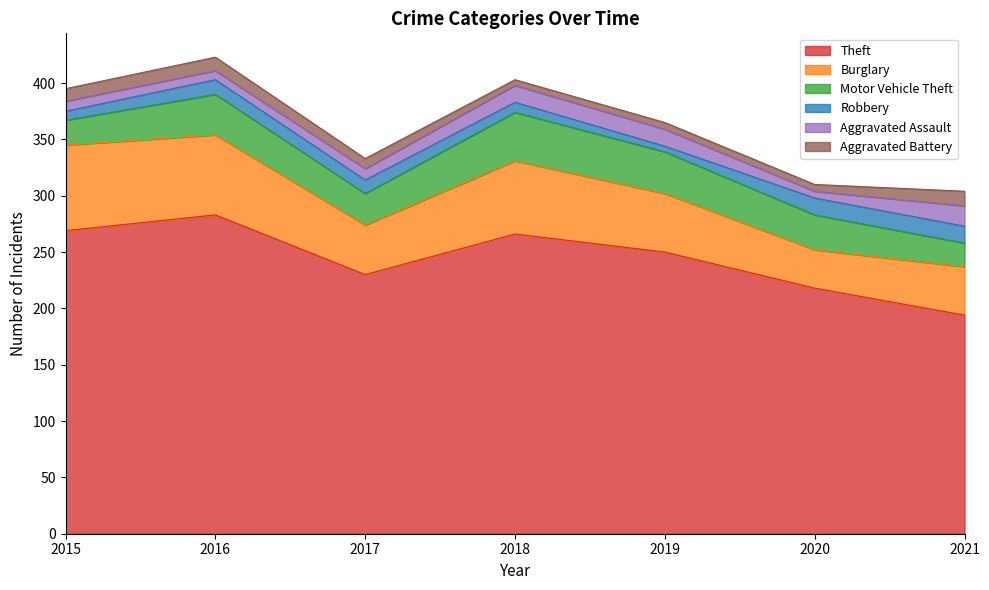

What is the maximum value for Robbery?

15